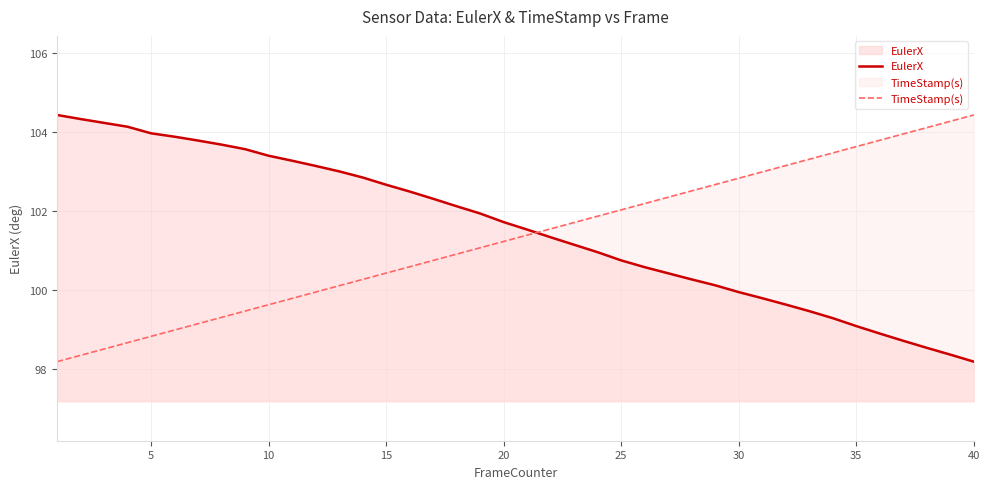

What is the value of the EulerX point at the 13th from the left?

103.0